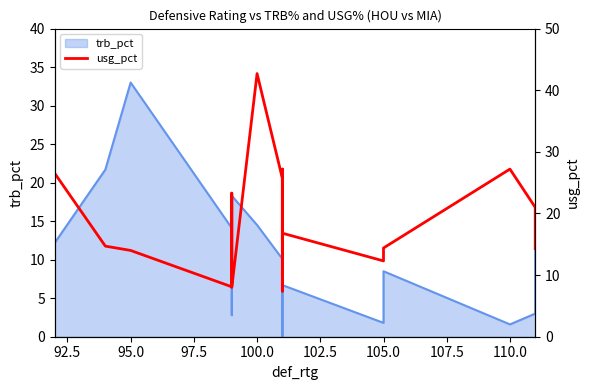

Is it true that the value at 92.5 is 7.1?

False